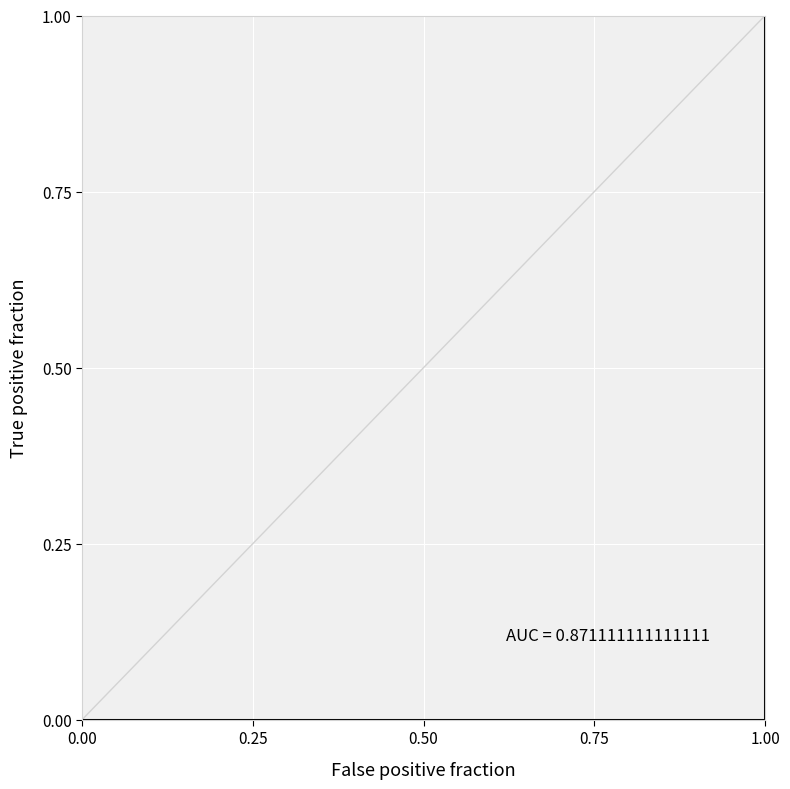

The chart shows a value of 2 at 1.00. True or false?

False